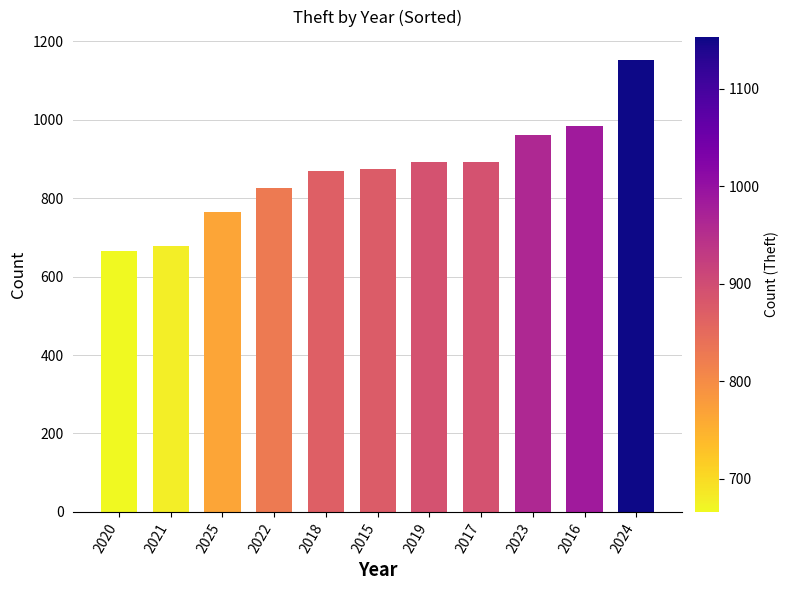

Between 2020 and 2018, which is larger?

2018